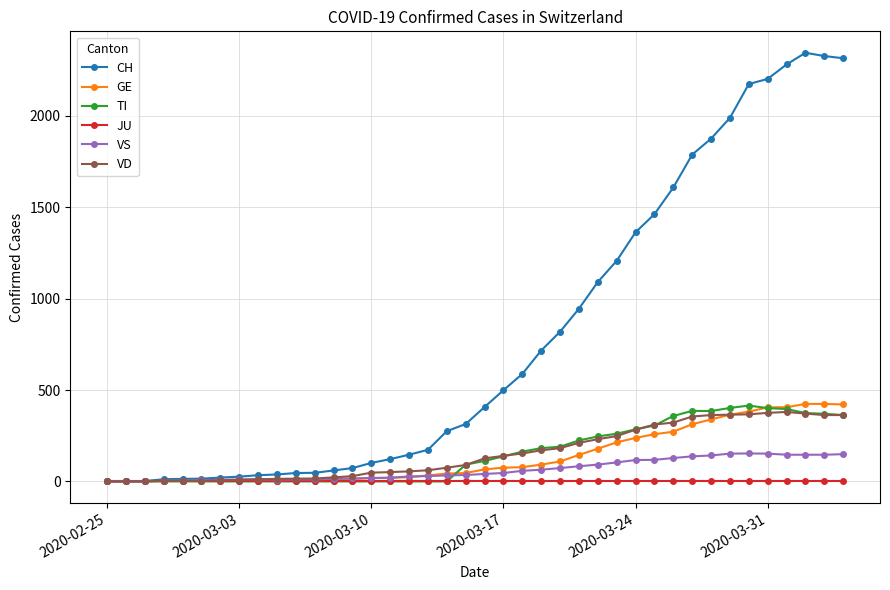

What is the maximum value for CH?

2345